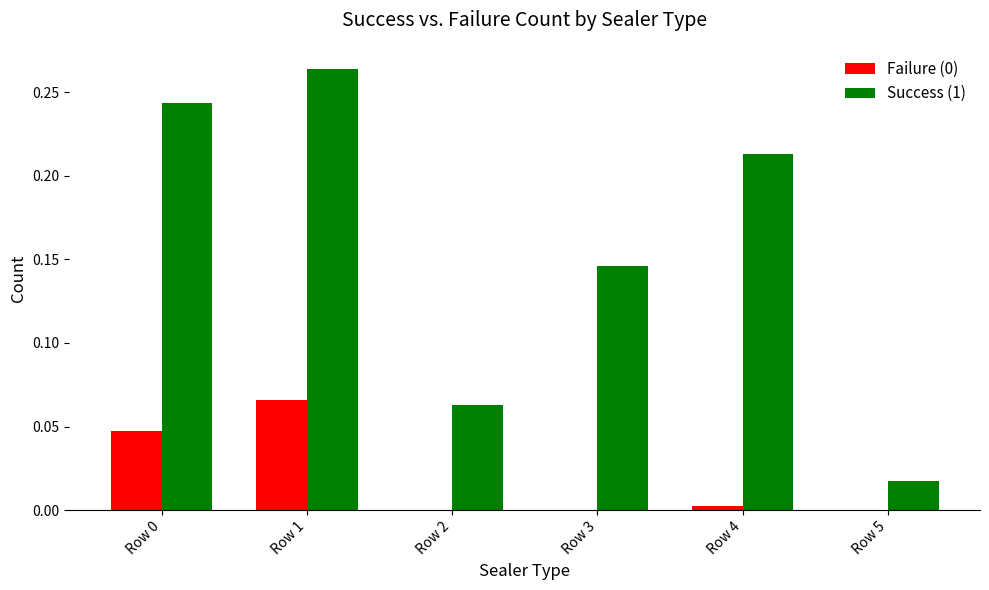

What is the sum of all Success (1) values?

0.9